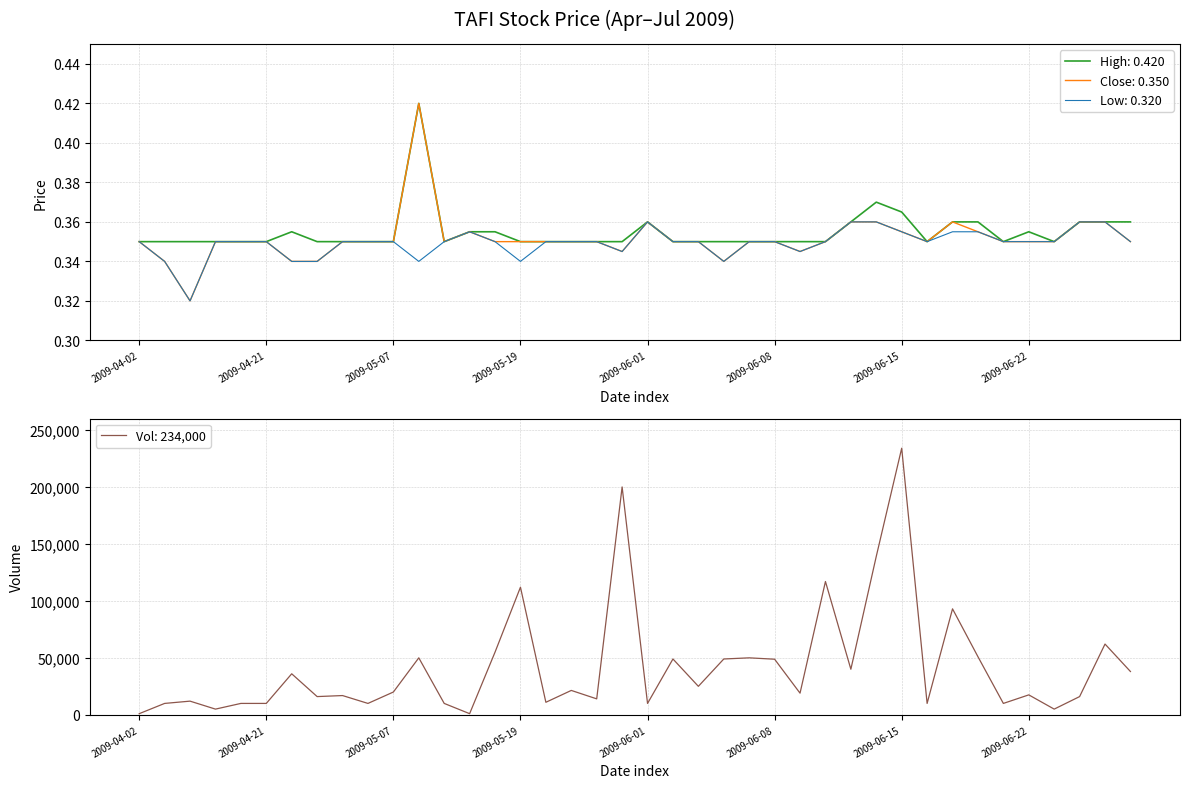

What is the average value of the close series?

0.4